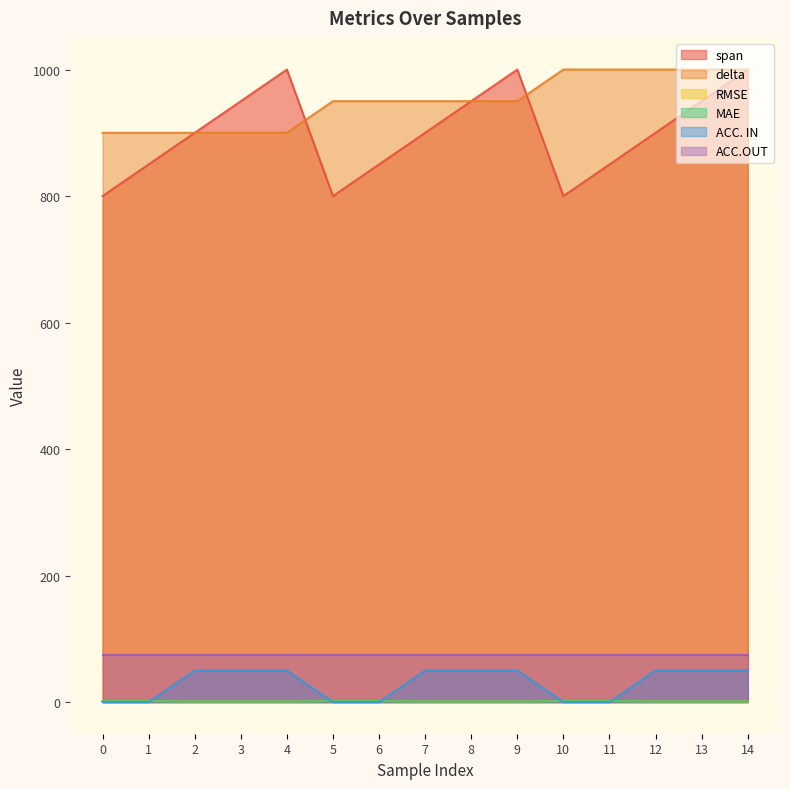

Which has a higher value, 9 or 13?

9